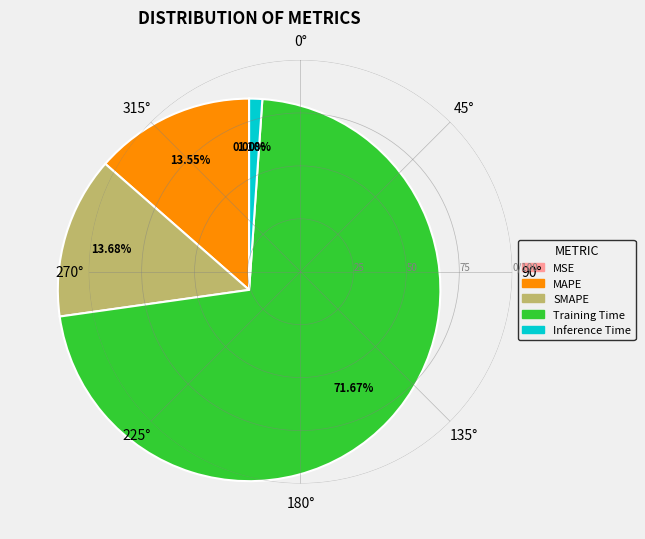

Is MAPE the majority of the pie?

No